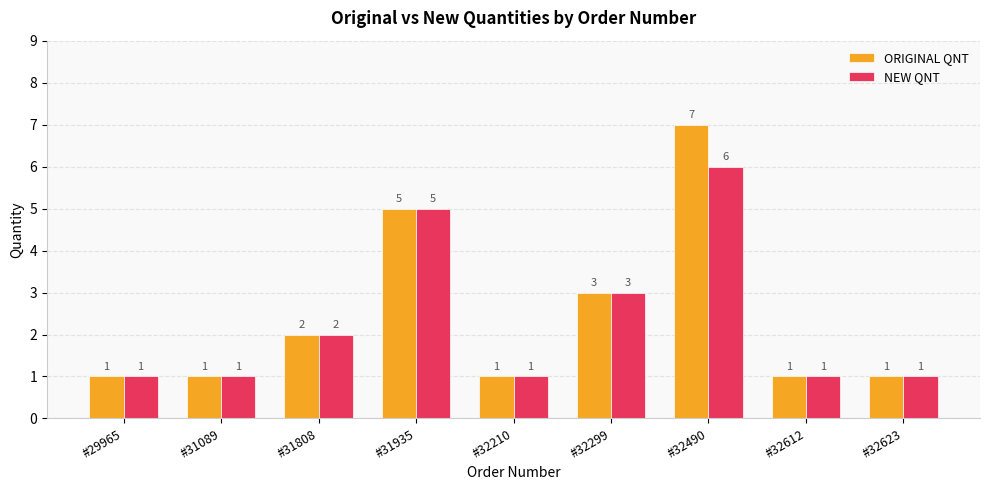

Which series has the largest total across all categories?

ORIGINAL QNT